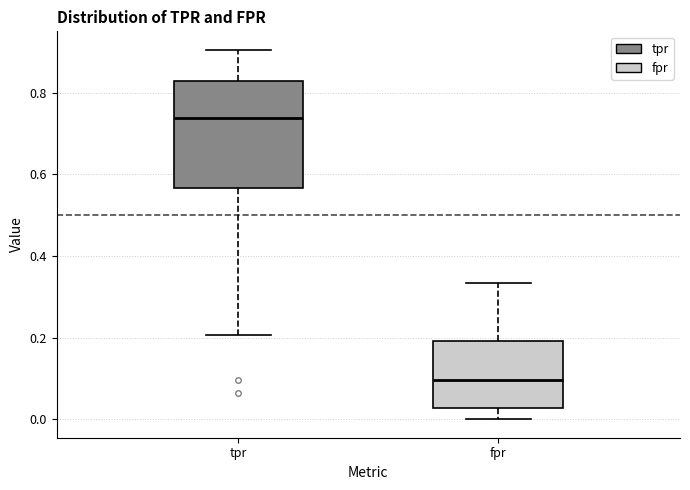

Which box is the tallest, from its lower edge to its upper edge?

tpr